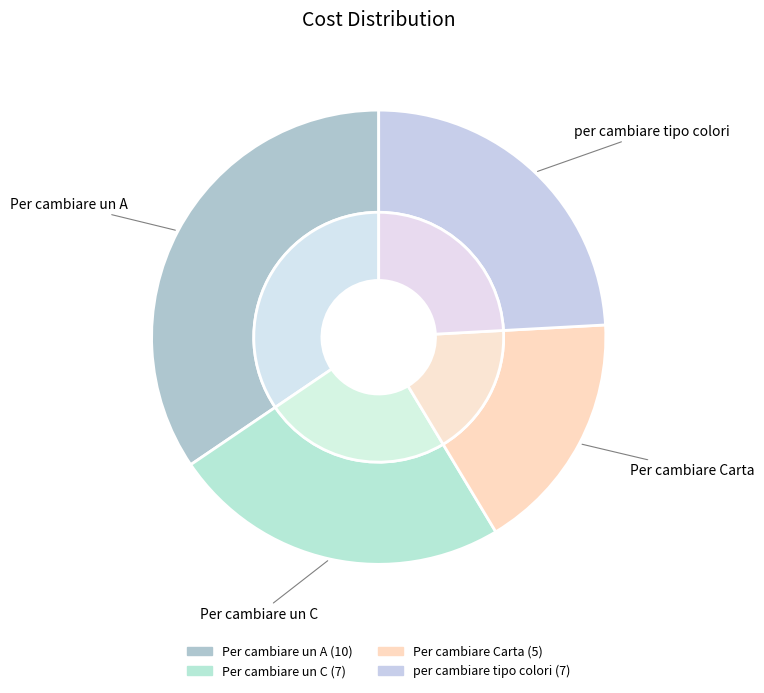

Which category has the biggest portion of the pie?

Per cambiare un A